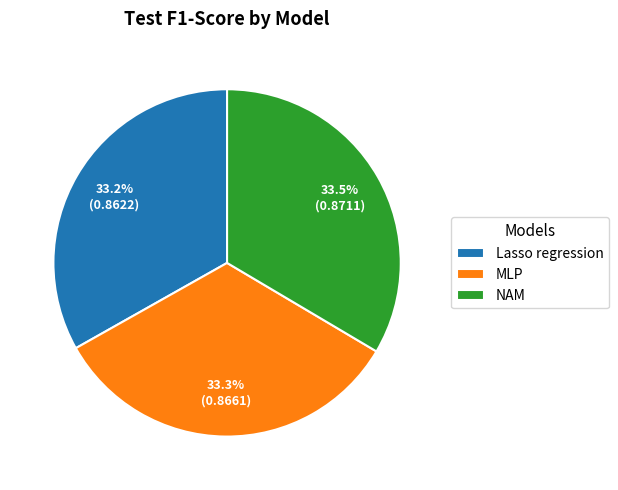

Does Lasso regression account for over 50% of the chart?

No